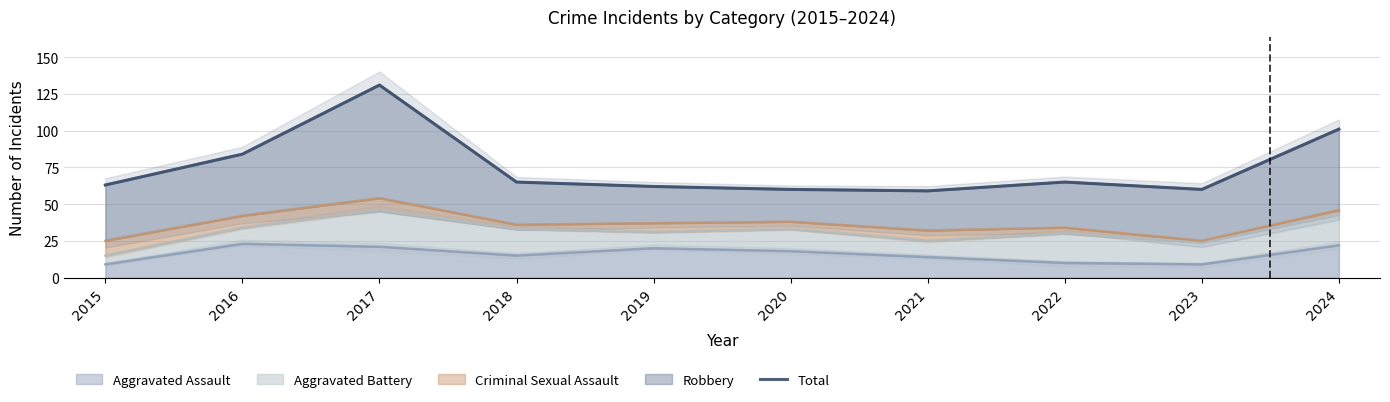

What is the value of the 9th point from the left?

60